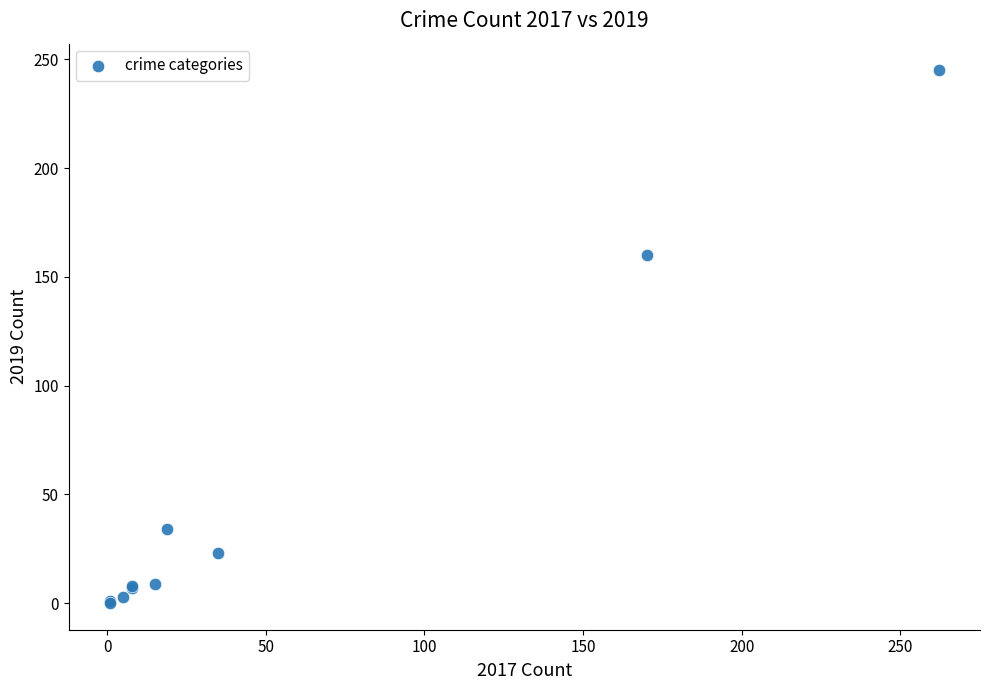

What Y value in the scatter plot is closest to 122?

160